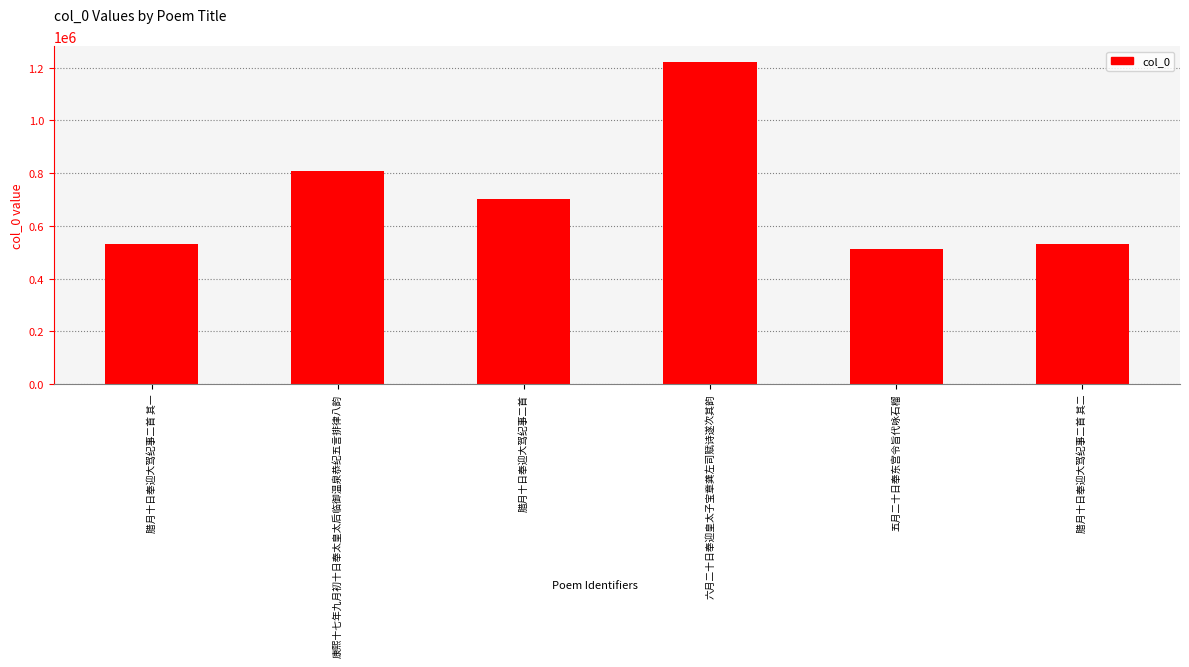

Approximately how many times larger is the value at 腊月十日奉迎大驾纪事二首 其一 compared to 五月二十日奉东宫令旨代咏石榴?

1.0